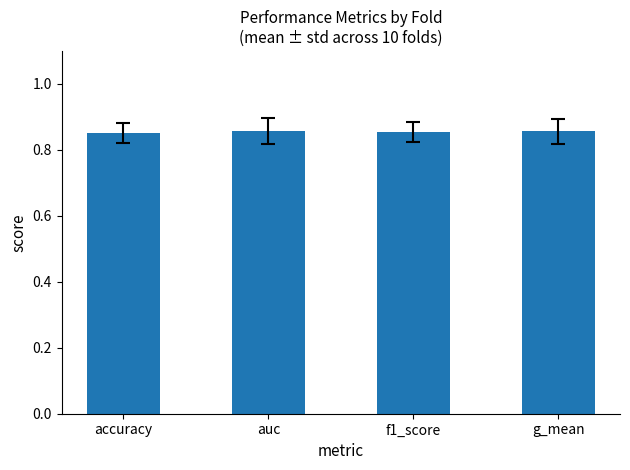

What is the label of the 1st bar from the left?

accuracy